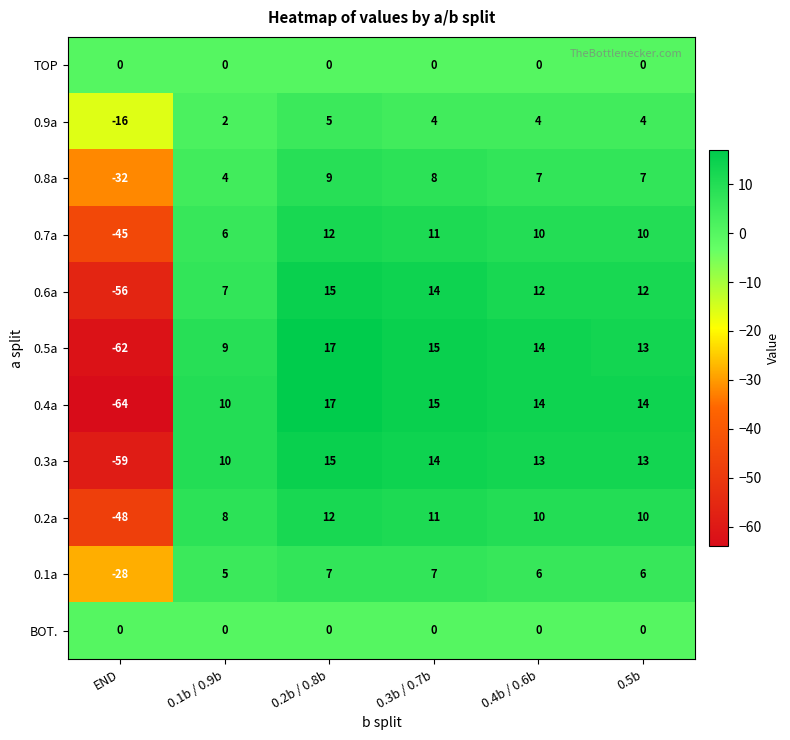

What is the spread (max minus min) of values at 0.1b / 0.9b?

10